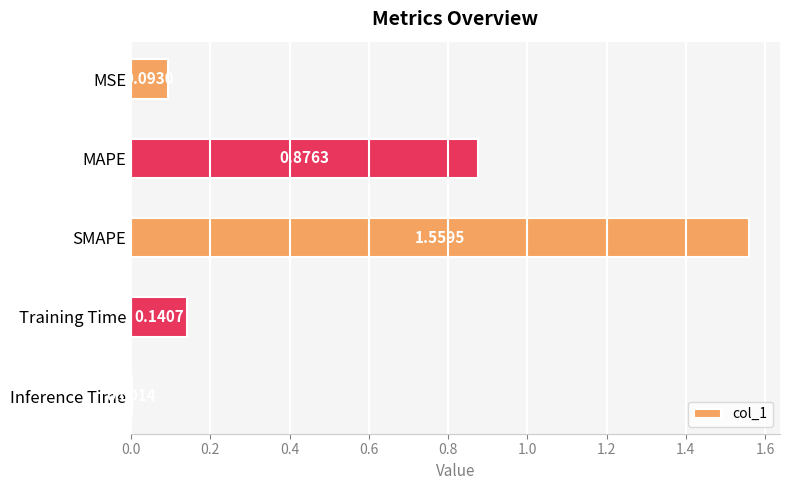

At which label is the value closest to 0?

Inference Time